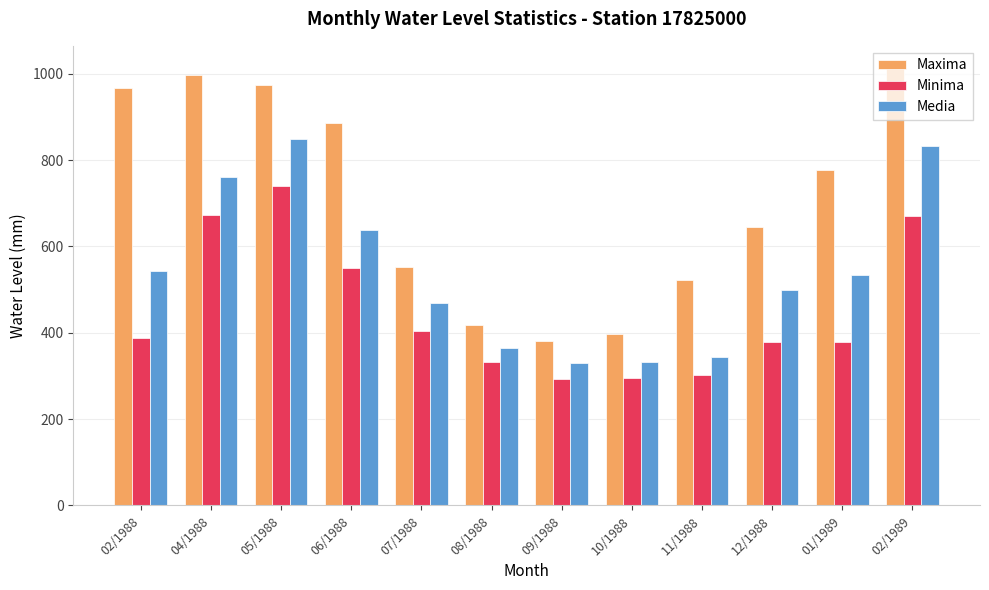

Where is Maxima nearest to the value 697?

12/1988